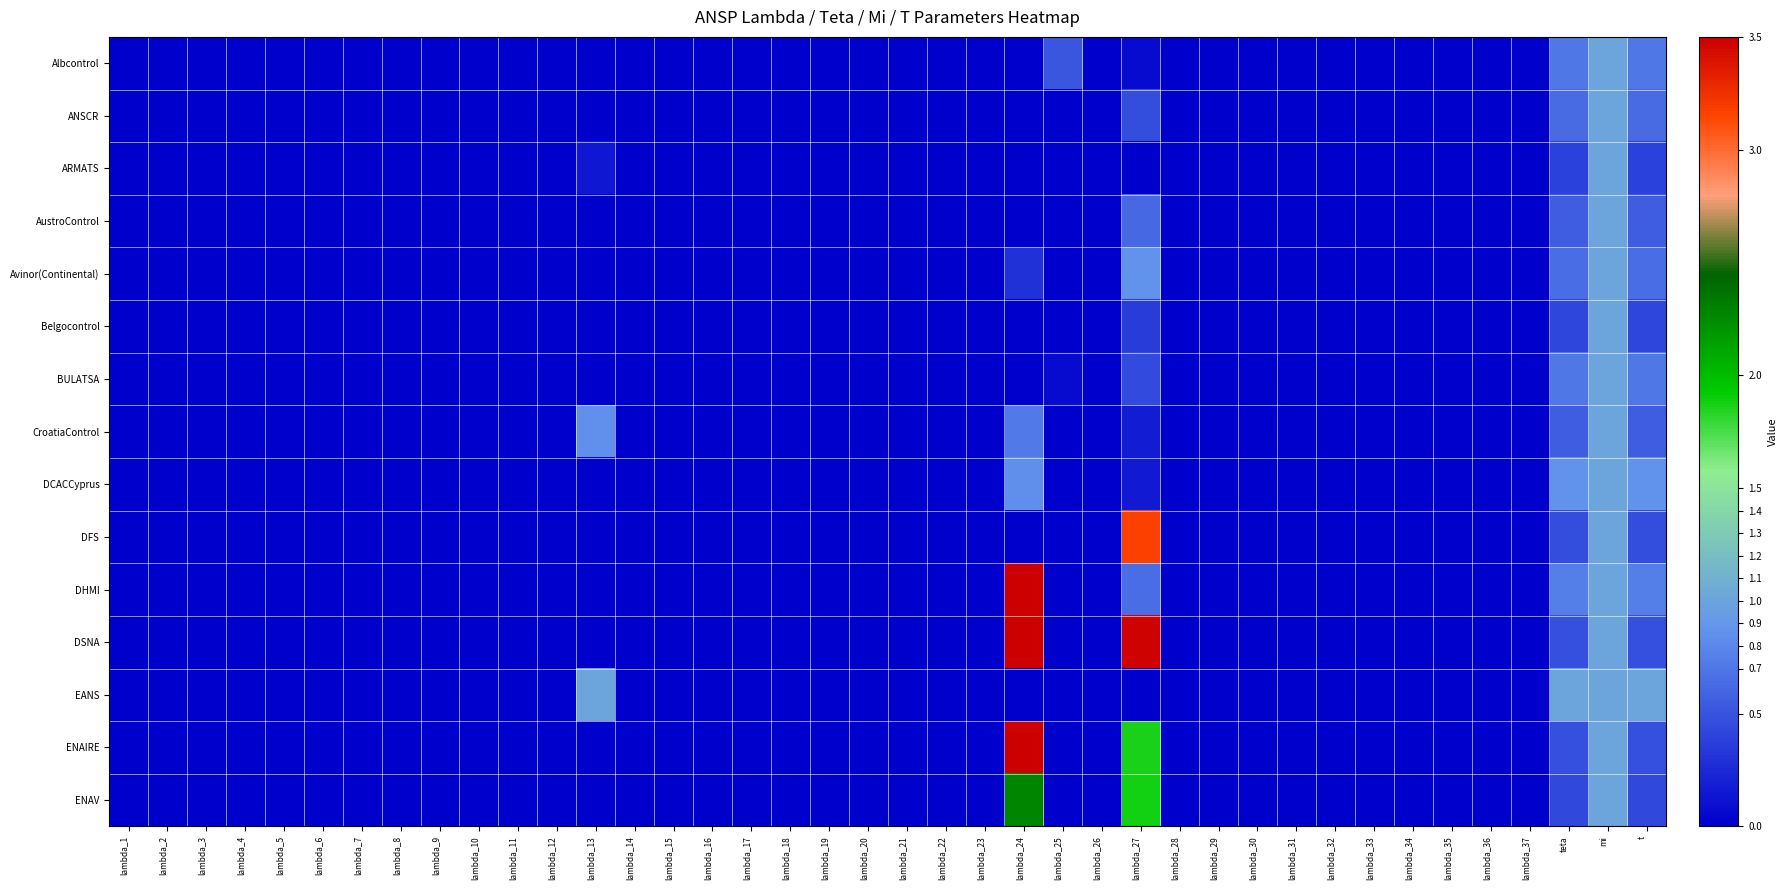

At lambda_29, list the series in order from smallest to largest.

Albcontrol, ANSCR, ARMATS, AustroControl, Avinor(Continental), Belgocontrol, BULATSA, CroatiaControl, DCACCyprus, DFS, DHMI, DSNA, EANS, ENAIRE, ENAV